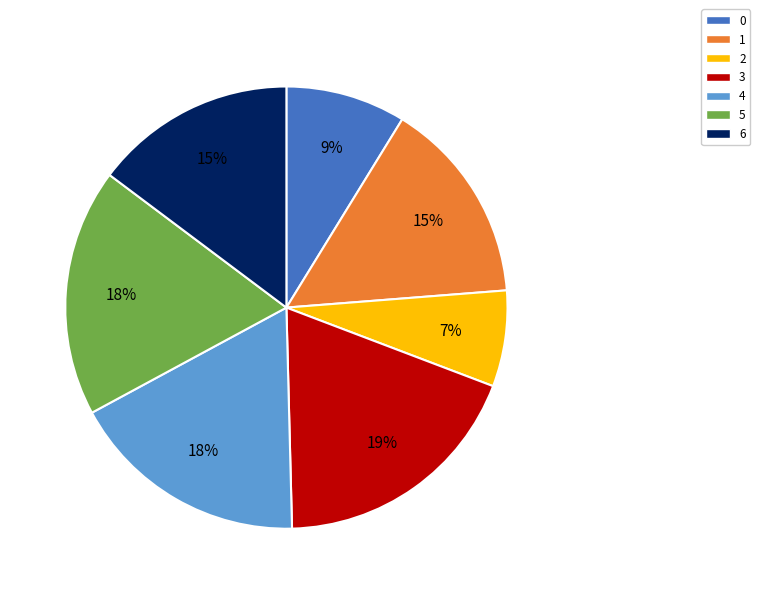

Which slice is the smallest?

2